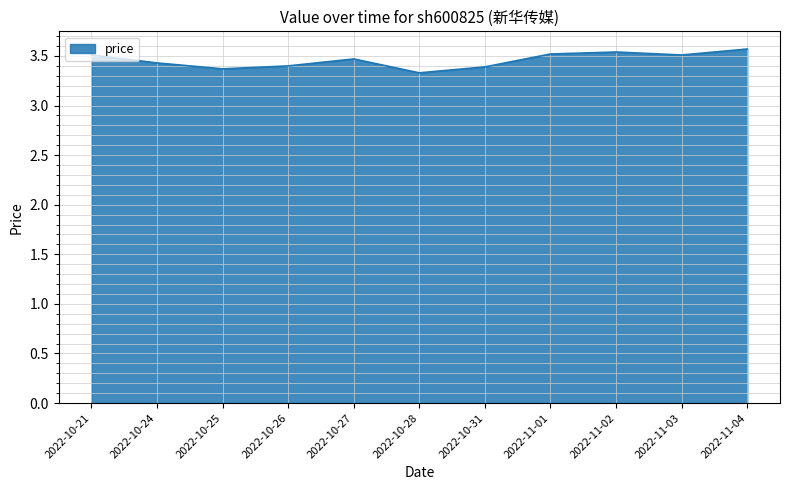

How many lines are shown in the chart?

1